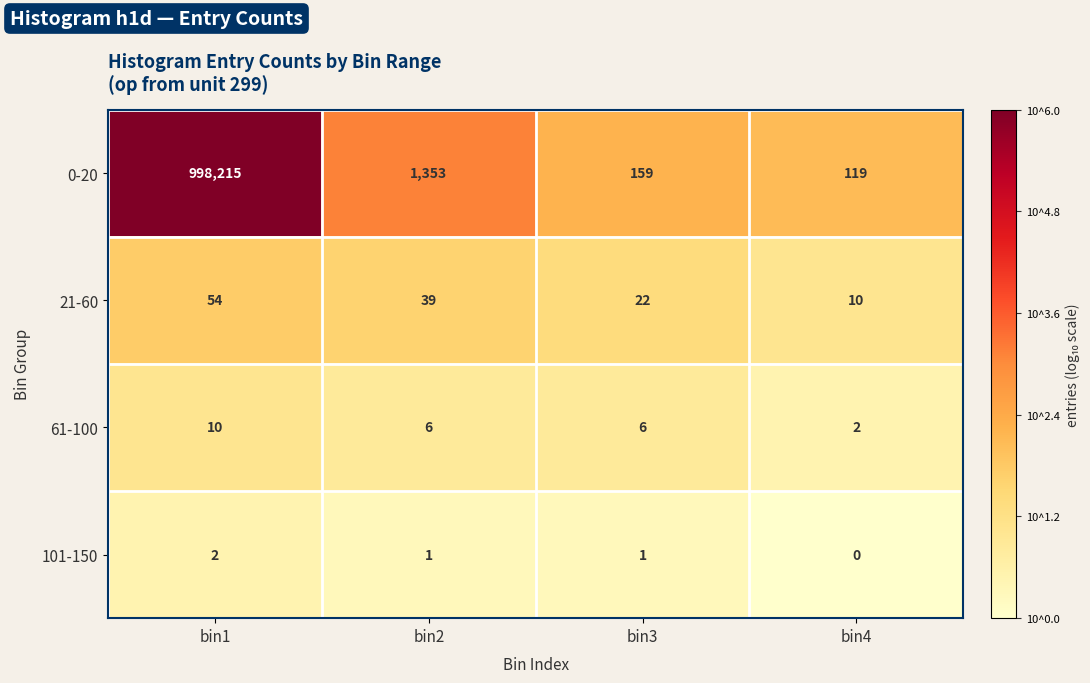

What is the difference between the 21-60 values at bin3 and bin2?

17